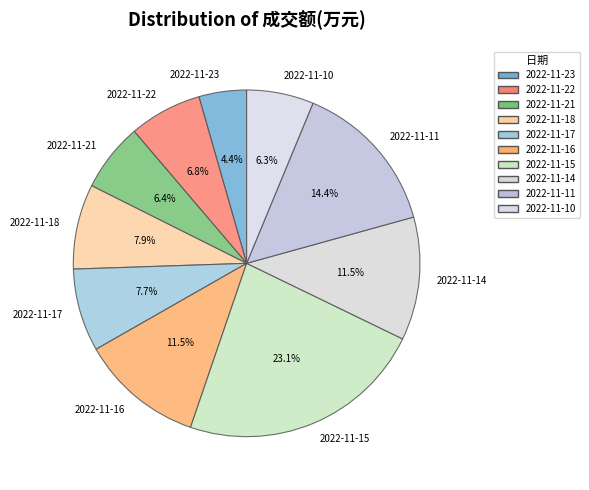

What is the largest slice in the pie chart?

2022-11-15